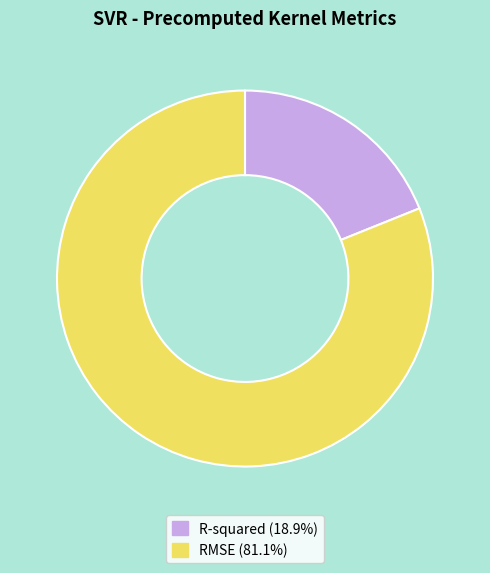

Which slice represents more than half of the pie?

RMSE